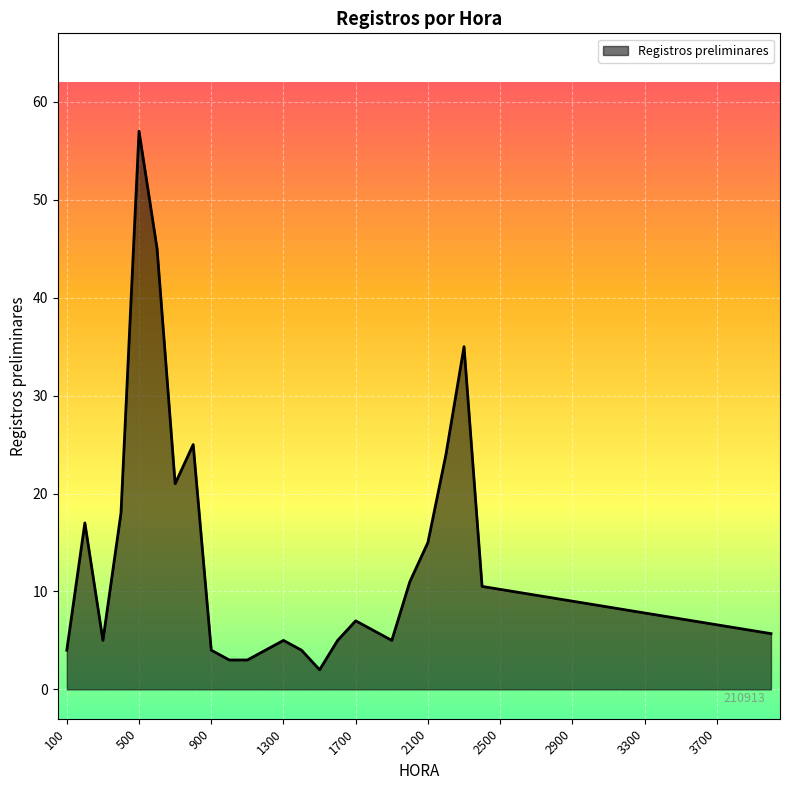

What is the difference between the maximum and minimum values?

55.0